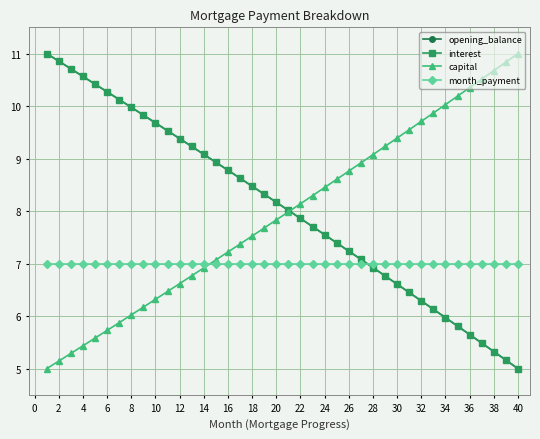

Is this an area chart (filled region under the line)?

No